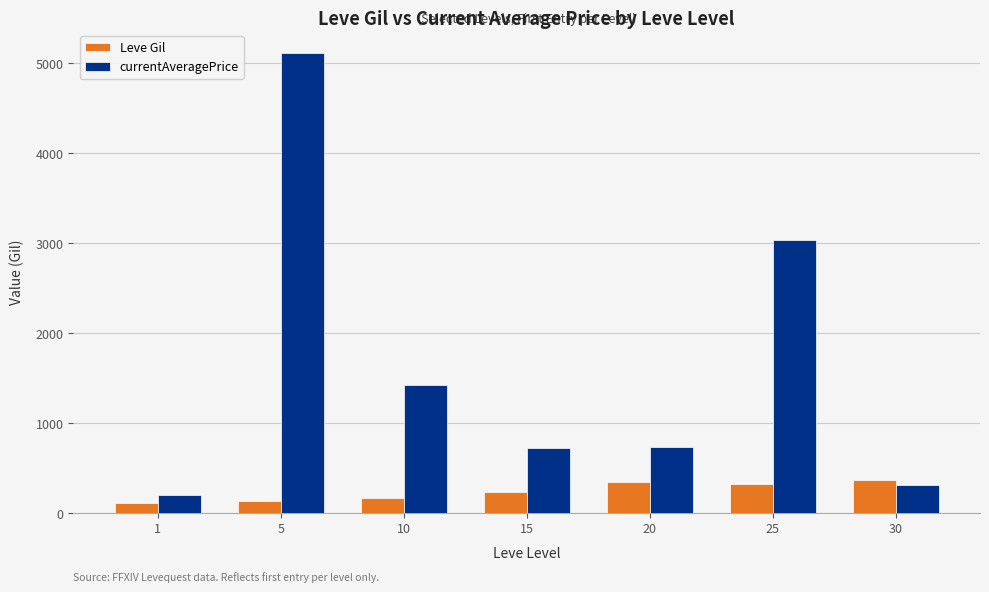

Rank the series by their maximum value, from highest to lowest.

currentAveragePrice, Leve Gil